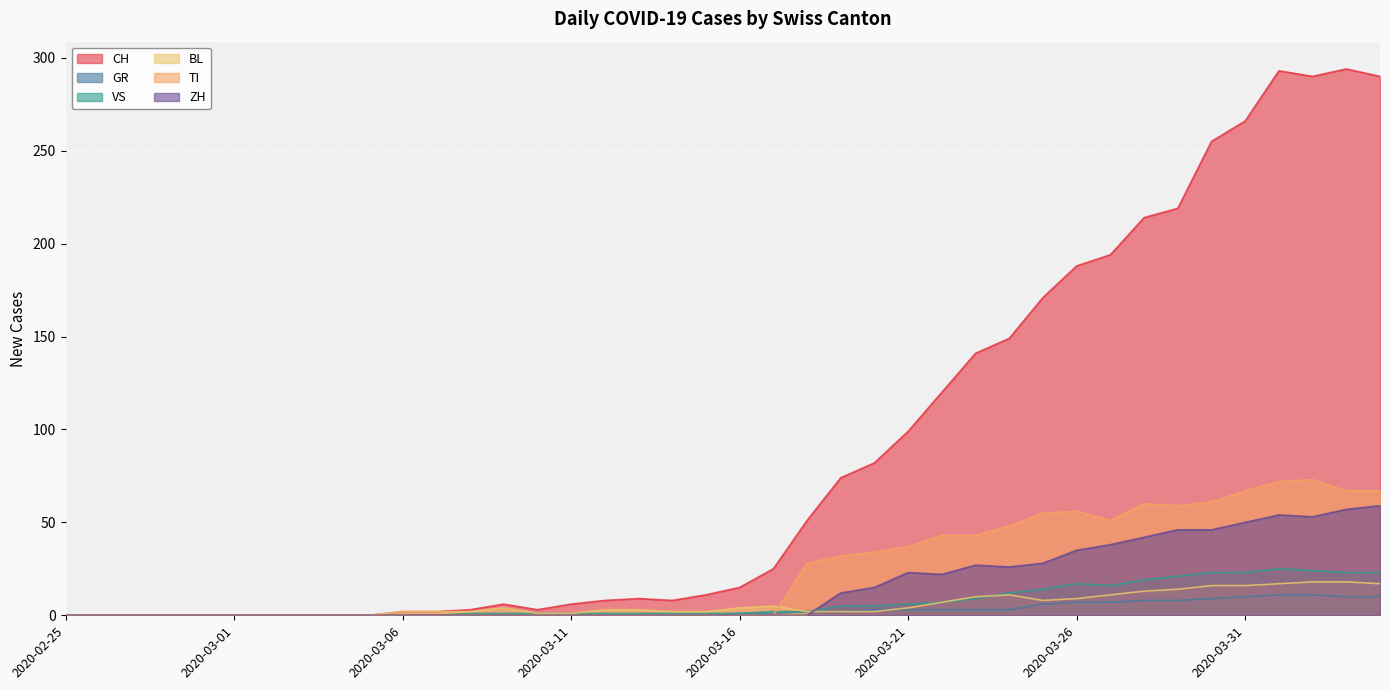

Reading left to right, transcribe all the data shown in this chart.

CH: 0	0	0	0	0	0	0	0	0	0	2	2	3	6	3	6	8	9	8	11	15	25	51	74	82	99	120	141	149	171	188	194	214	219	255	266	293	290	294	290
GR: 0	0	0	0	0	0	0	0	0	0	0	0	0	0	0	0	0	0	0	0	1	1	2	2	3	3	3	3	3	6	7	7	8	8	9	10	11	11	10	10
VS: 0	0	0	0	0	0	0	0	0	0	0	0	1	1	1	1	1	1	1	1	1	2	2	5	5	6	7	9	12	14	17	16	19	21	23	23	25	24	23	23
BL: 0	0	0	0	0	0	0	0	0	0	2	2	2	4	1	1	3	3	2	2	4	5	2	2	2	4	7	10	11	8	9	11	13	14	16	16	17	18	18	17
TI: 0	0	0	0	0	0	0	0	0	0	0	0	0	0	0	0	0	0	0	0	0	0	28	32	34	37	43	43	48	55	56	51	60	59	61	67	72	73	67	67
ZH: 0	0	0	0	0	0	0	0	0	0	0	0	0	0	0	0	0	0	0	0	0	0	0	12	15	23	22	27	26	28	35	38	42	46	46	50	54	53	57	59